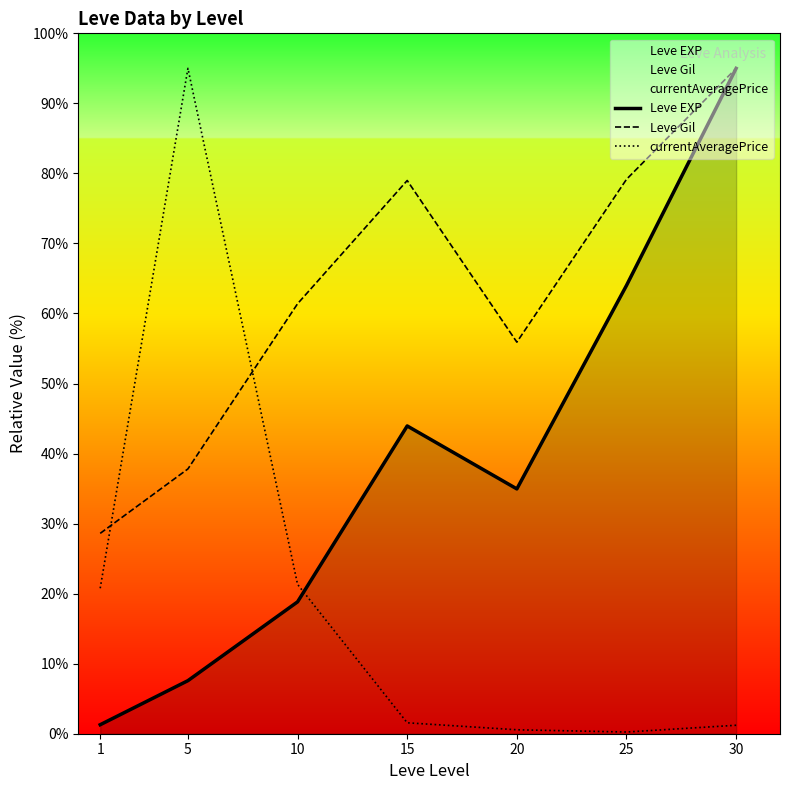

What is the value of the Leve Gil point at the 4th from the left?

79.0